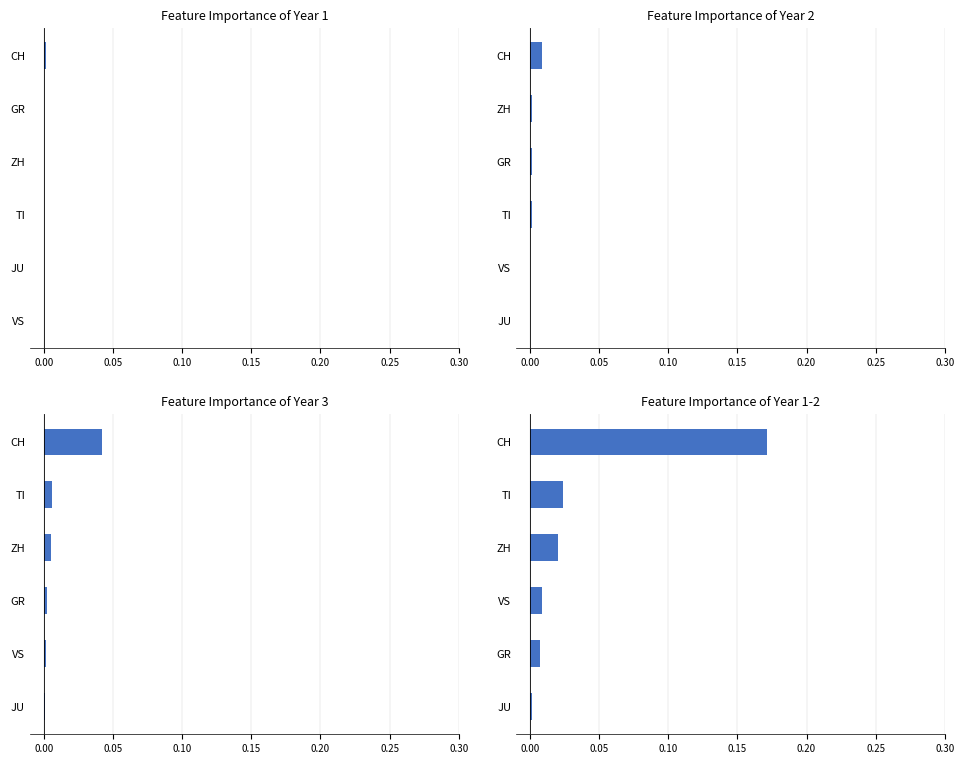

Which series has the widest spread of values?

Year 1-2